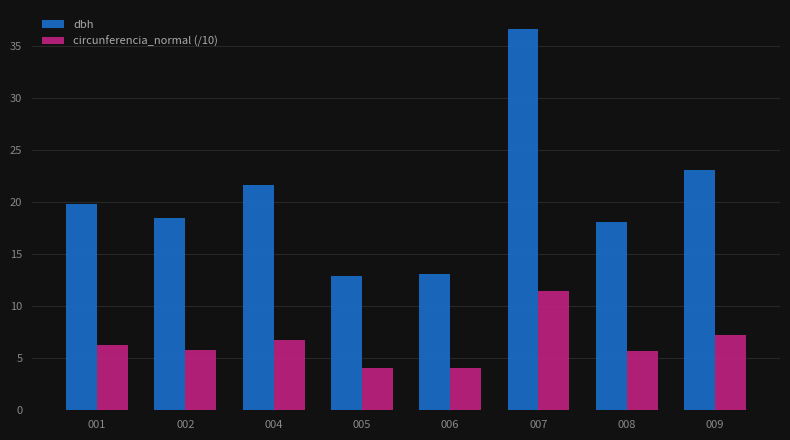

How many data points does each series have?

8